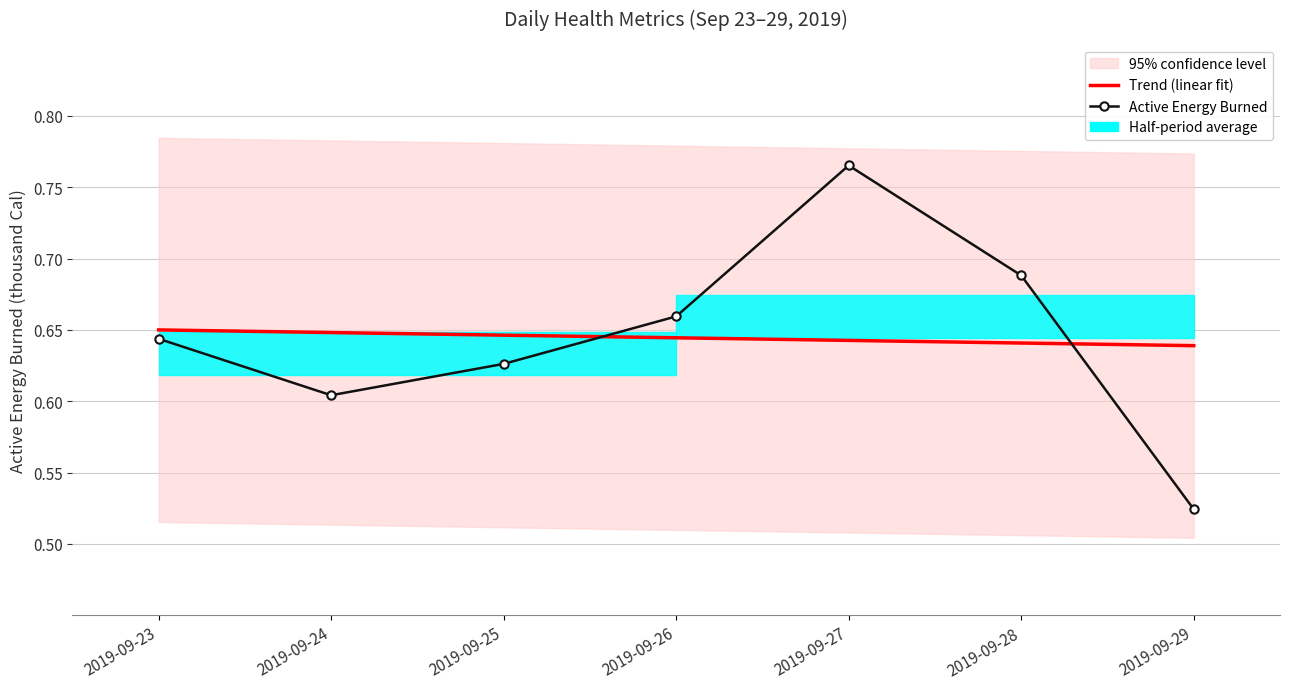

Rank the categories by Active Energy Burned value from lowest to highest.

2019-09-29, 2019-09-24, 2019-09-25, 2019-09-23, 2019-09-26, 2019-09-28, 2019-09-27